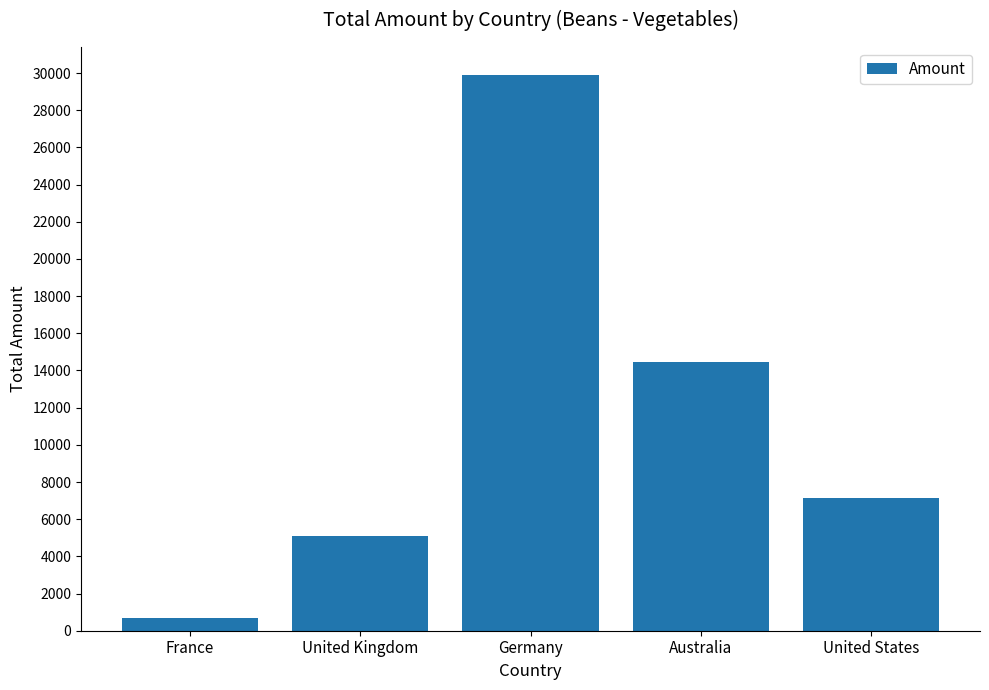

How many values are below 7163?

2